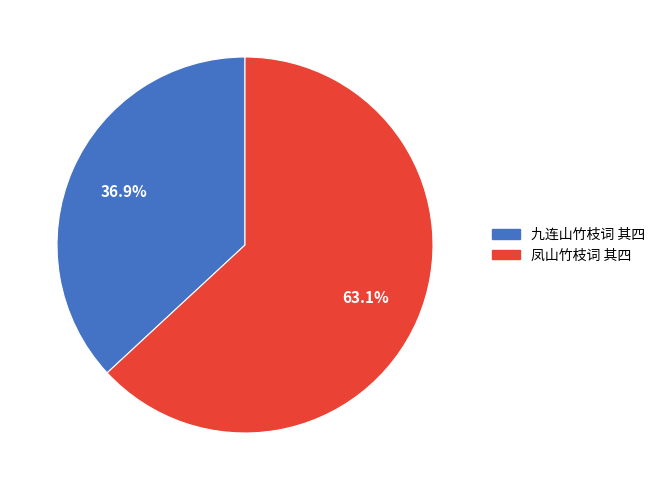

What is the ratio of the value at 凤山竹枝词 其四 to the value at 九连山竹枝词 其四?

1.7